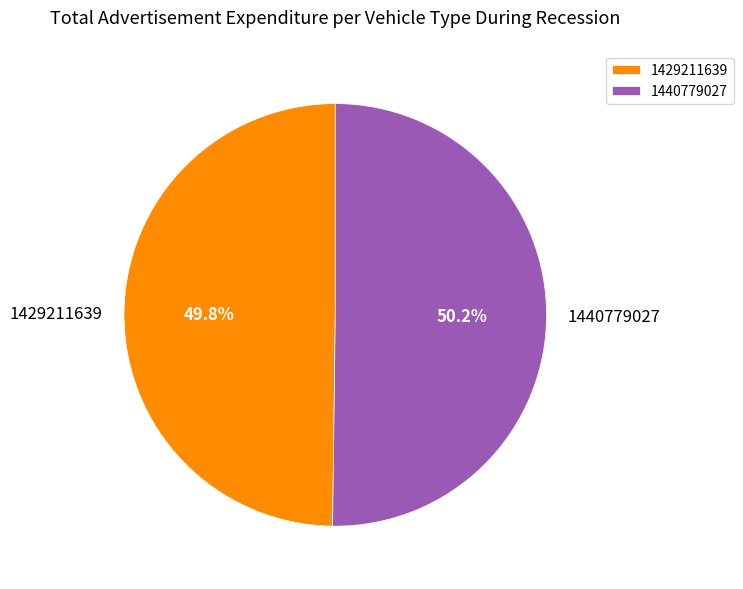

To the nearest percent, what is the combined percentage of 1440779027 and 1429211639?

100%